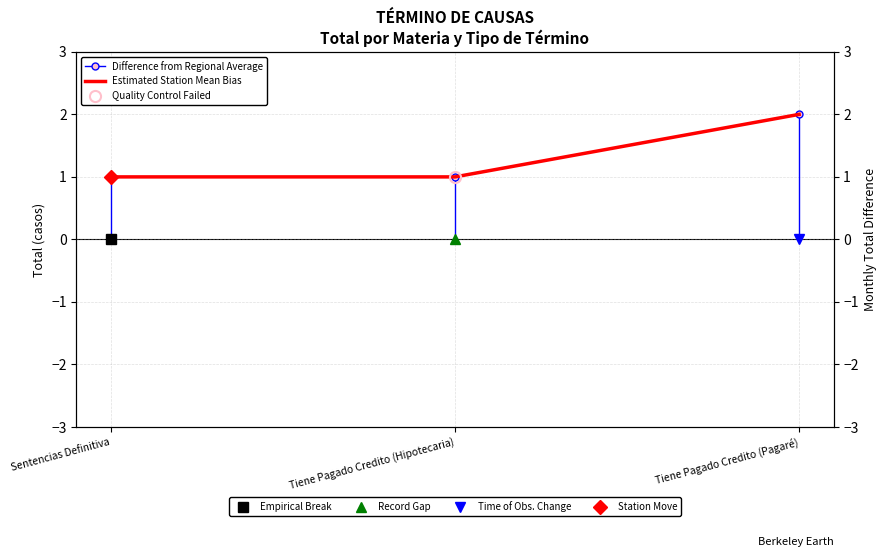

What is the lowest value of the Estimated Station Mean Bias series?

1